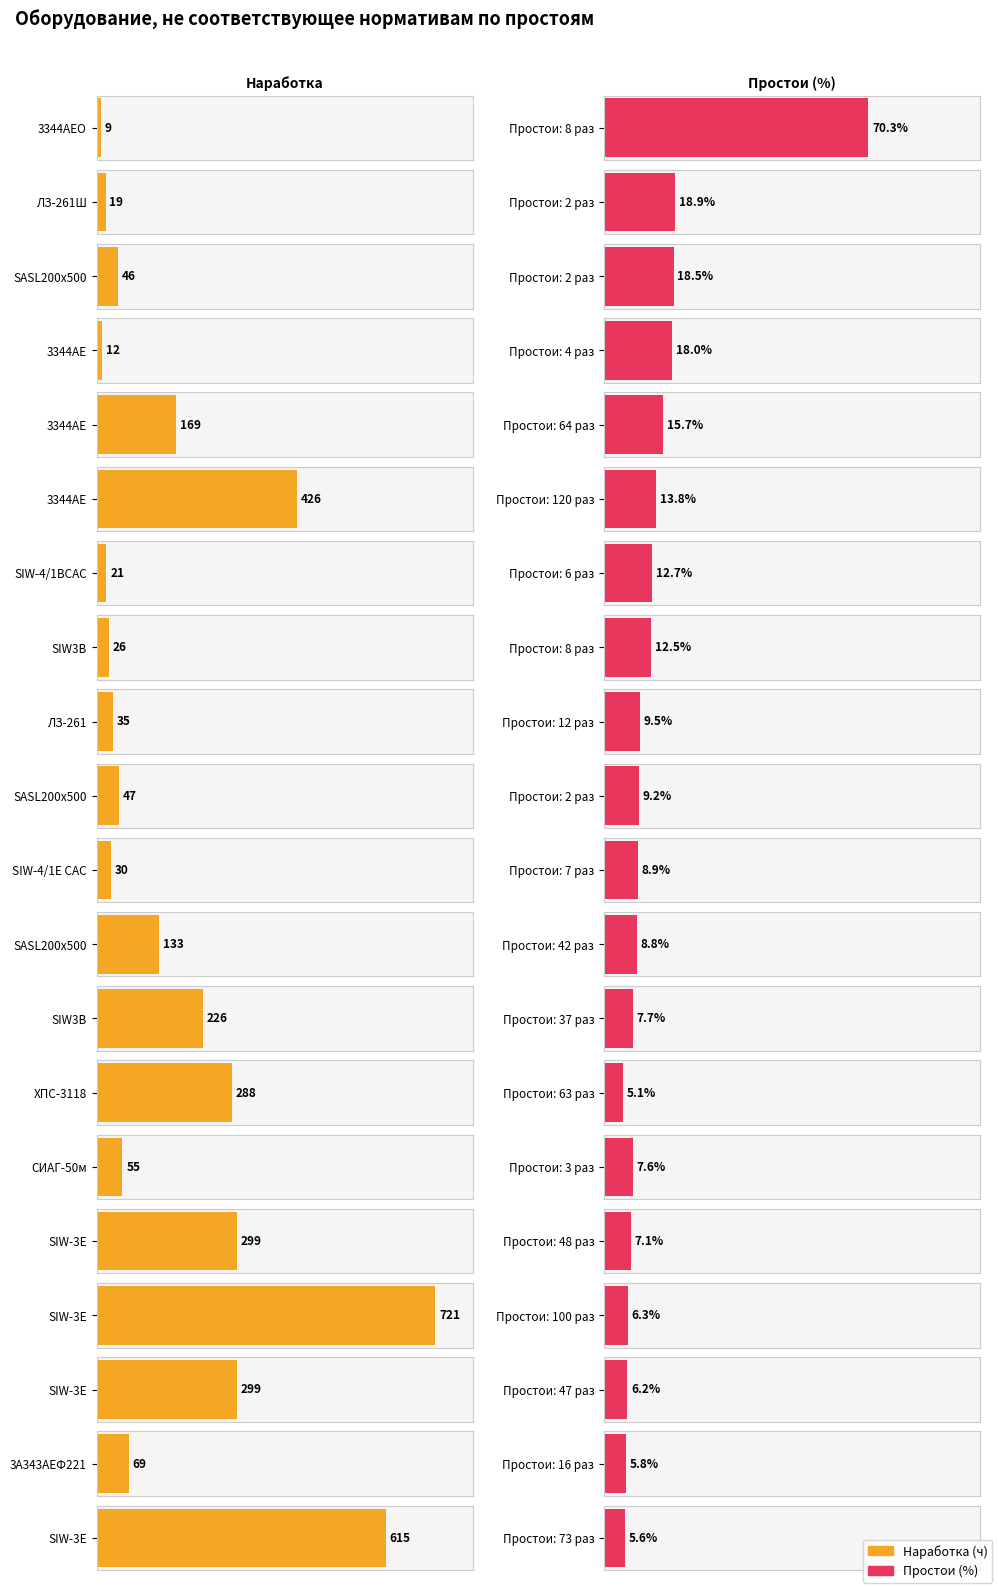

Which series has the widest spread of values?

Наработка